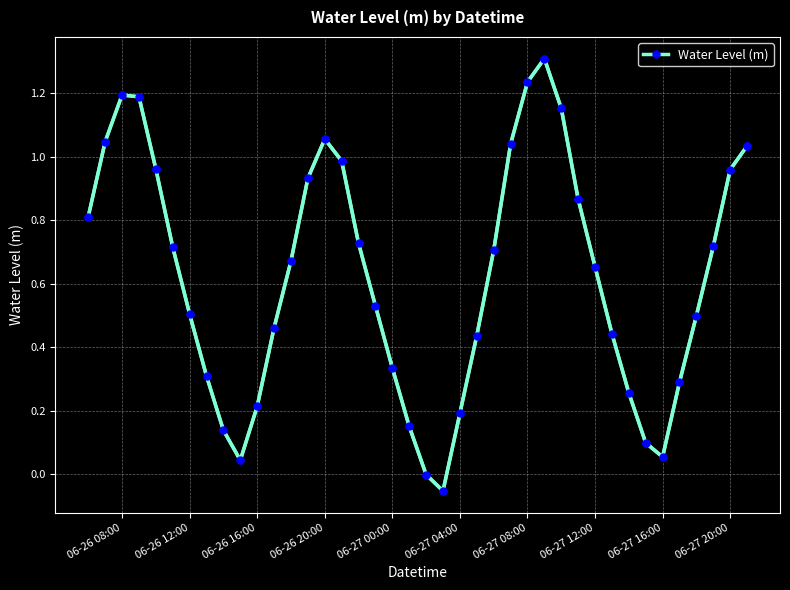

Is this an area chart (filled region under the line)?

No